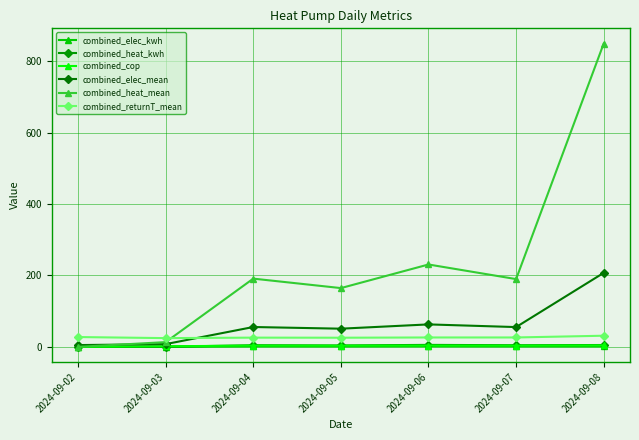

At which category does combined_cop reach its first local peak?

2024-09-04